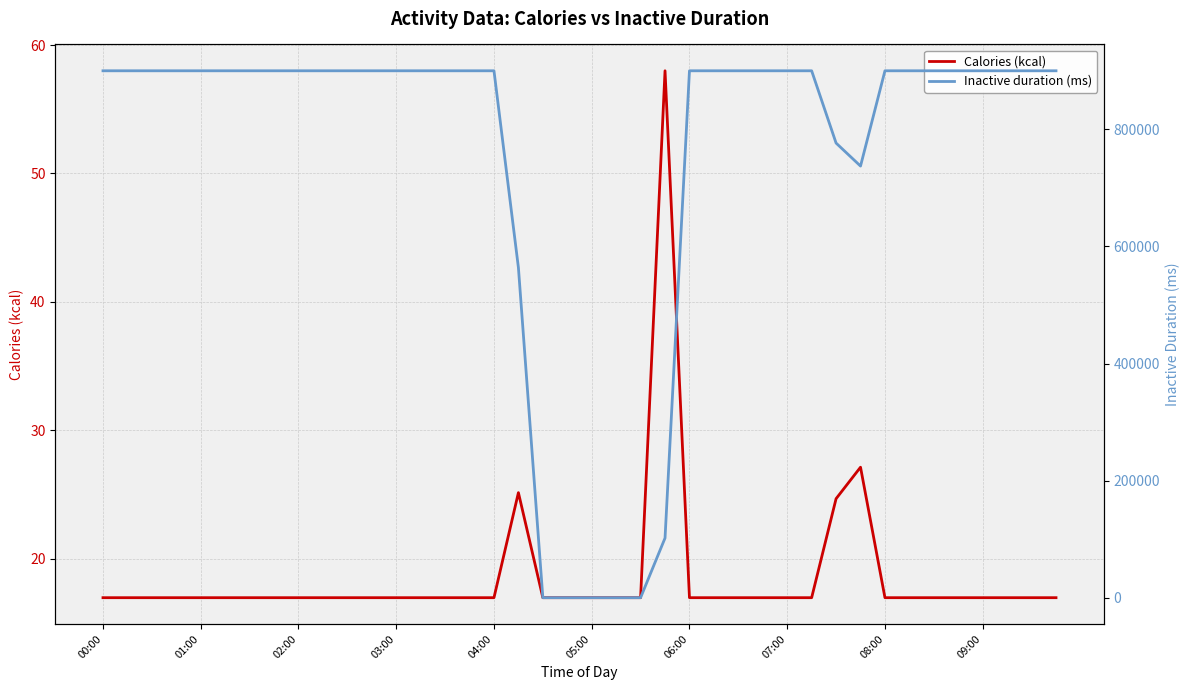

What are all the series names shown in the legend?

Calories (kcal), Inactive duration (ms)